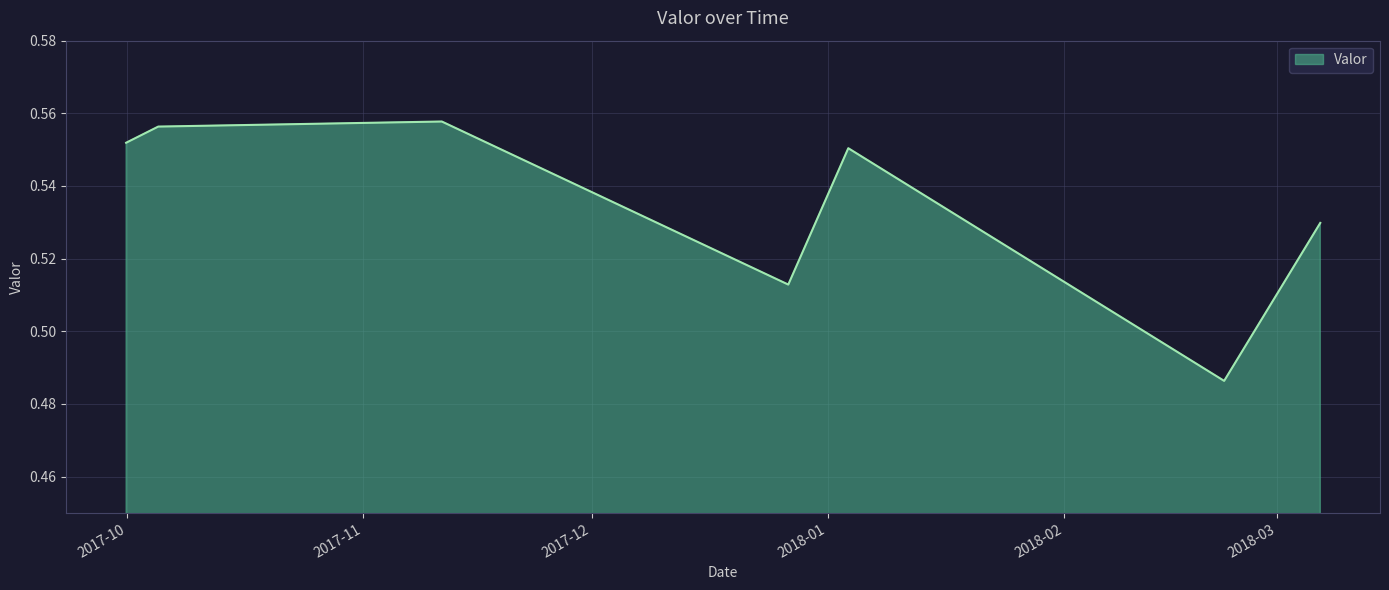

What is the sum of all values?

3.7